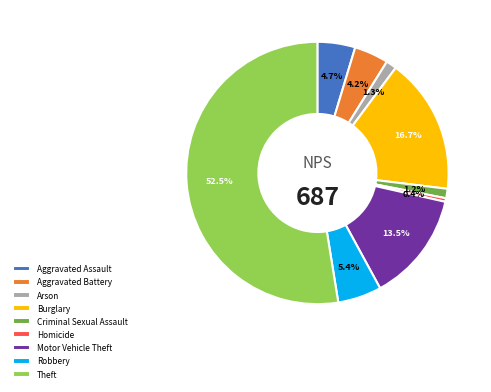

What is the largest slice in the pie chart?

Theft